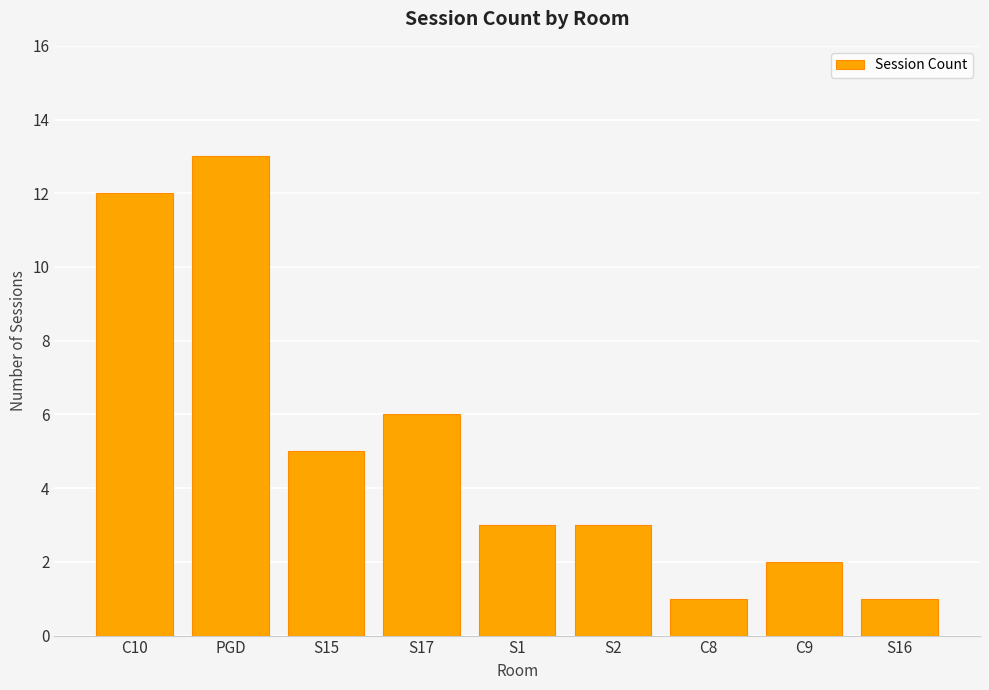

The chart shows a value of 6 at S17. True or false?

True